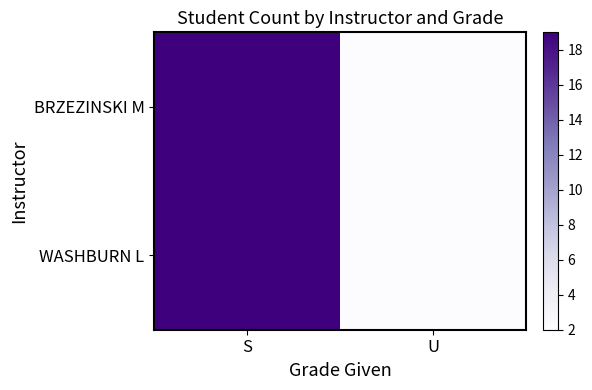

What is the total value across all series at S?

38